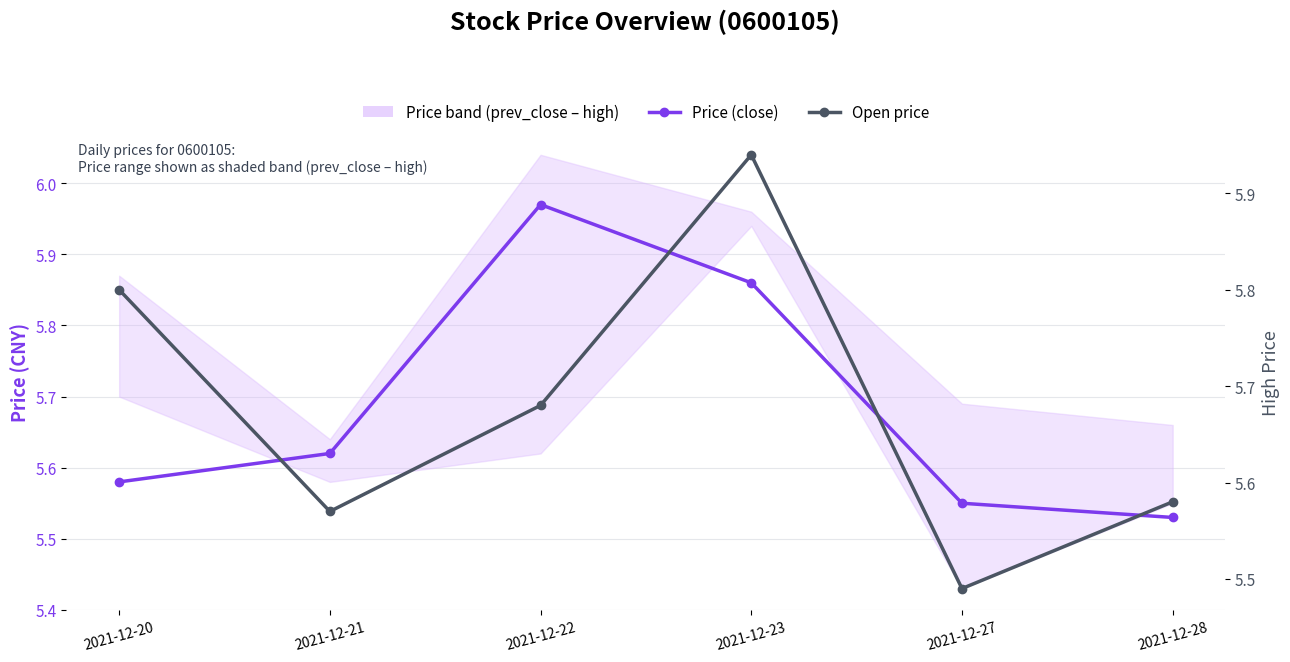

True or false: Open price has a value of 5.8 at 2021-12-20.

True